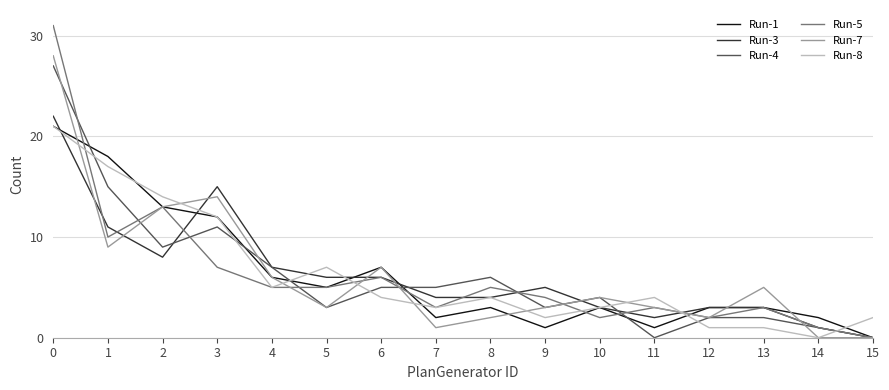

What is the maximum value shown in the chart?

31